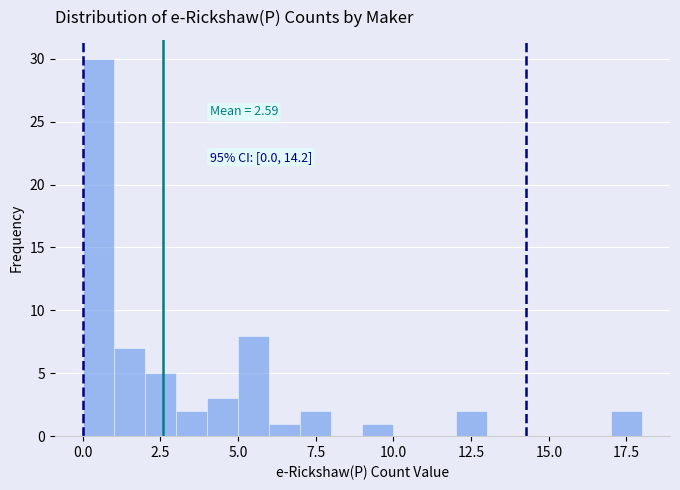

Around what value on the x-axis is the tallest bar? Give the approximate position of its centre, as read against the axis.

0.5